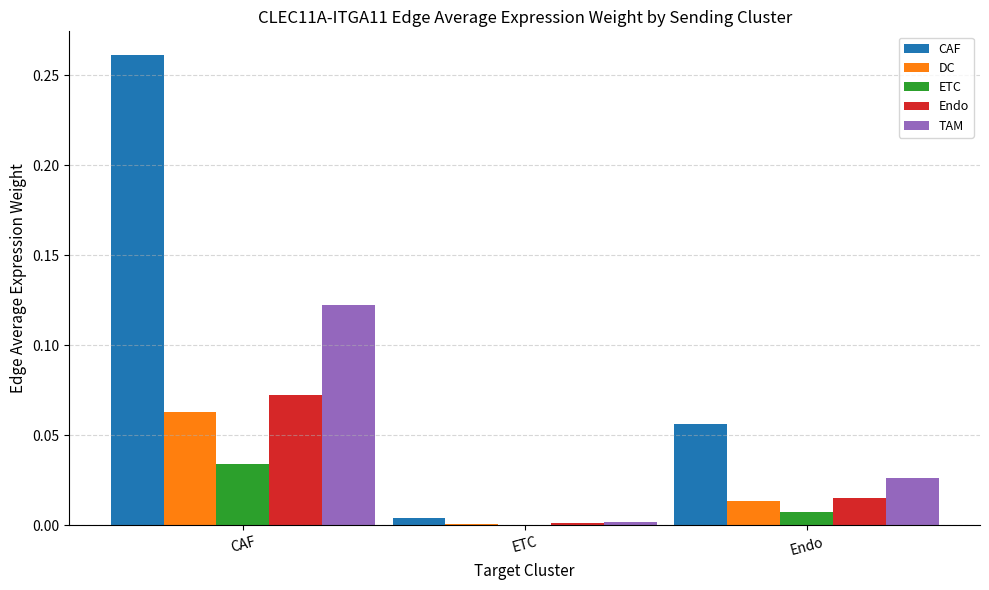

What are all the series names shown in the legend?

CAF, DC, ETC, Endo, TAM